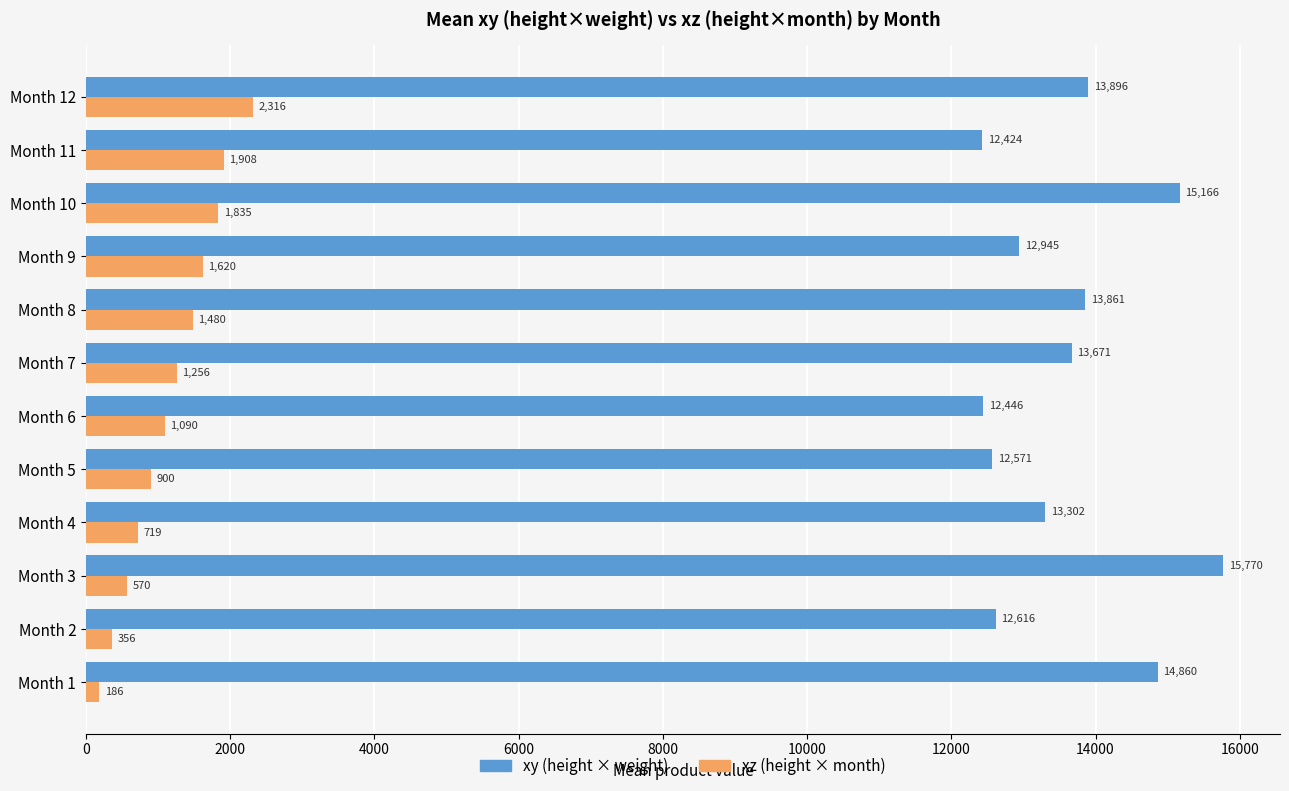

What is the spread (max minus min) of values at Month 8?

12381.0